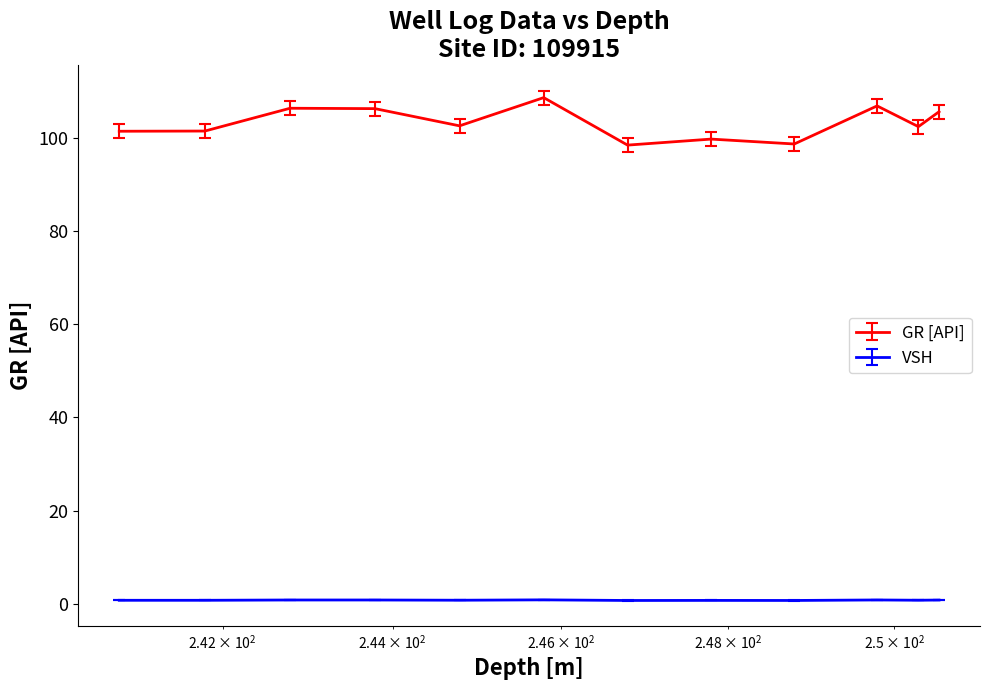

True or false: VSH and GR [API] intersect in this chart.

False